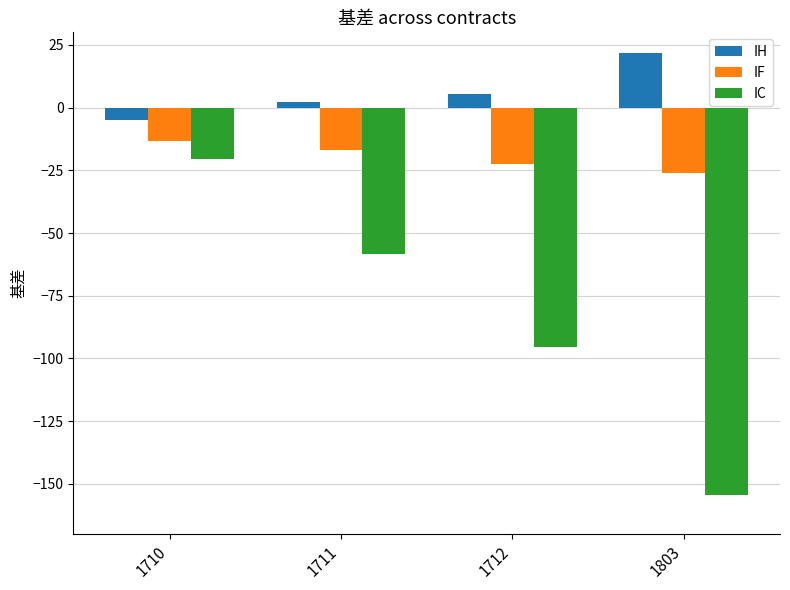

Which series has the widest spread of values?

IC